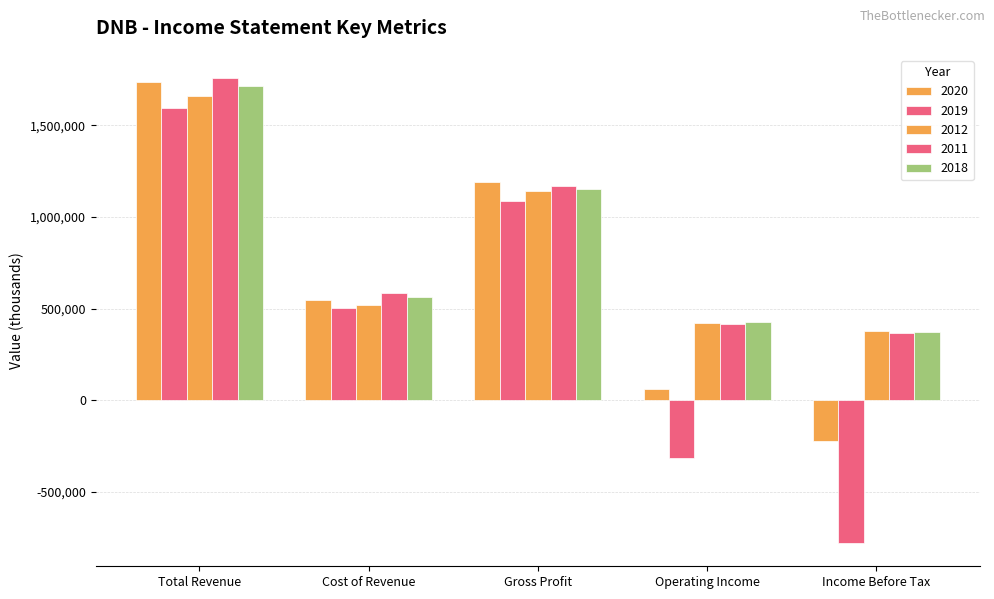

The value of 2011 at Total Revenue is 1758500. True or false?

True